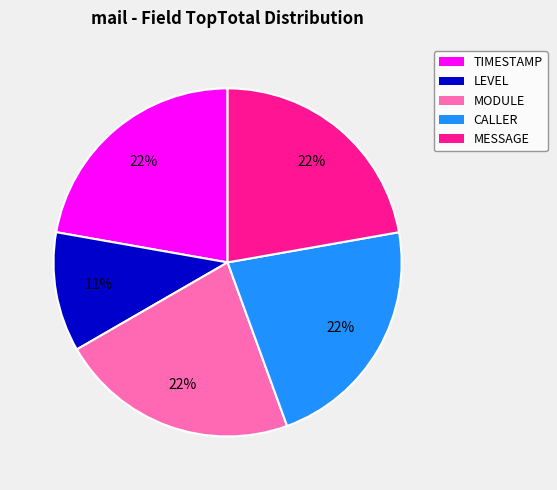

Approximately how many times larger is the value at TIMESTAMP compared to LEVEL?

2.0